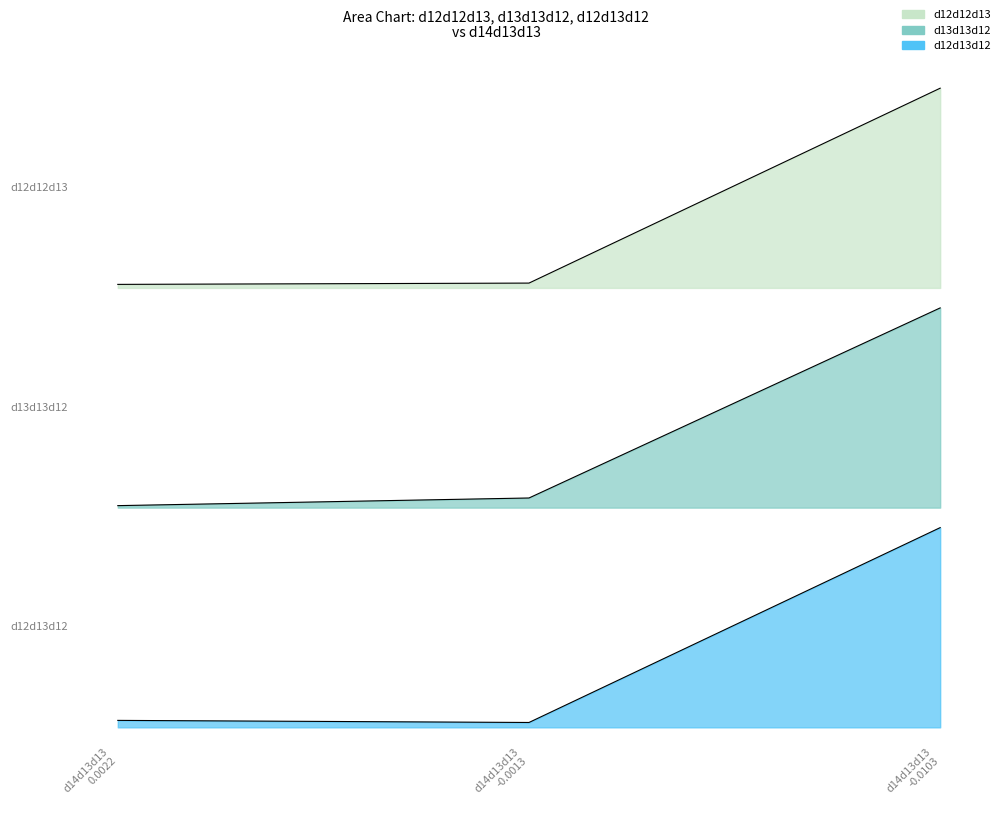

The d12d13d12_line series shows 0.0 at d14d13d13
-0.0013. True or false?

False